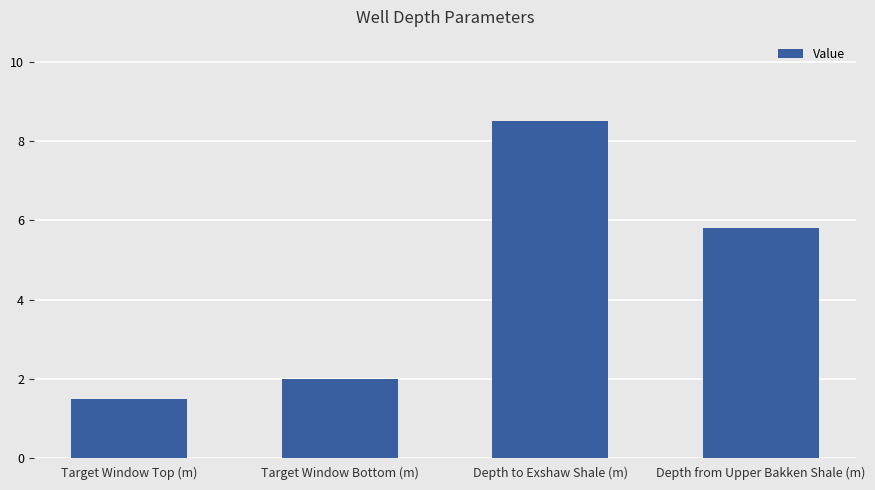

What value does the data have at Target Window Top (m)?

1.5